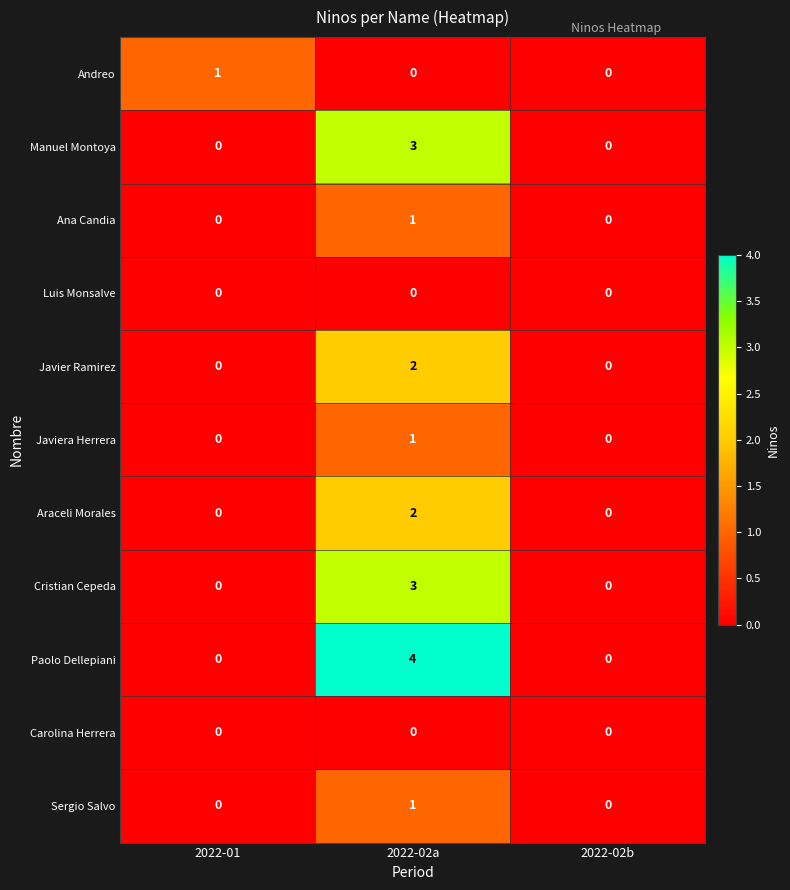

How many positive values does the Sergio Salvo series have?

1